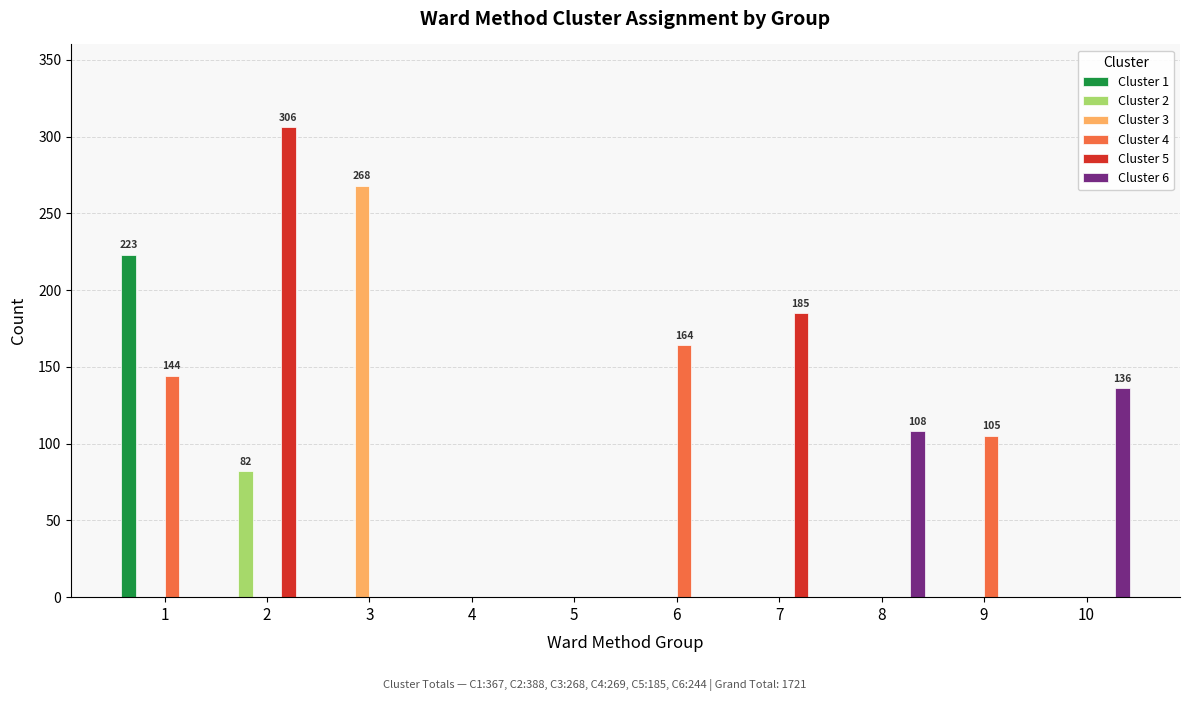

The Cluster 2 series shows 0 at 10. True or false?

True